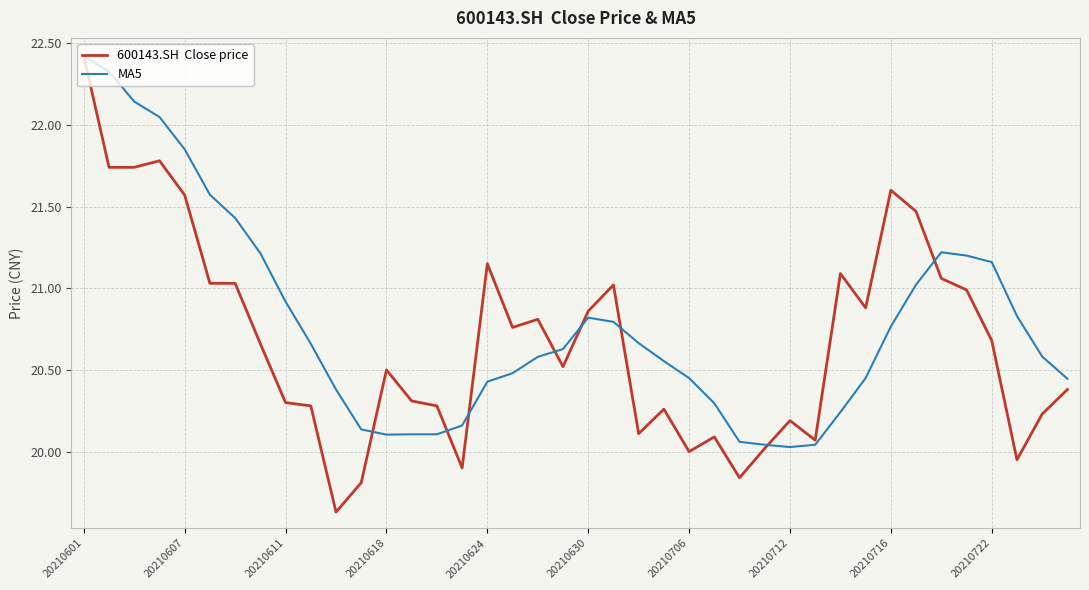

What is the smallest value displayed?

19.6